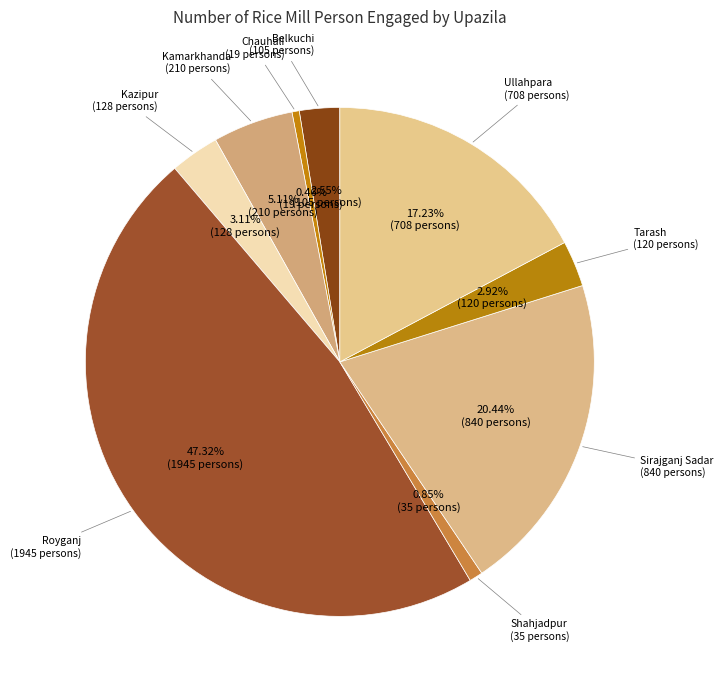

Count the number of slices in the pie.

9